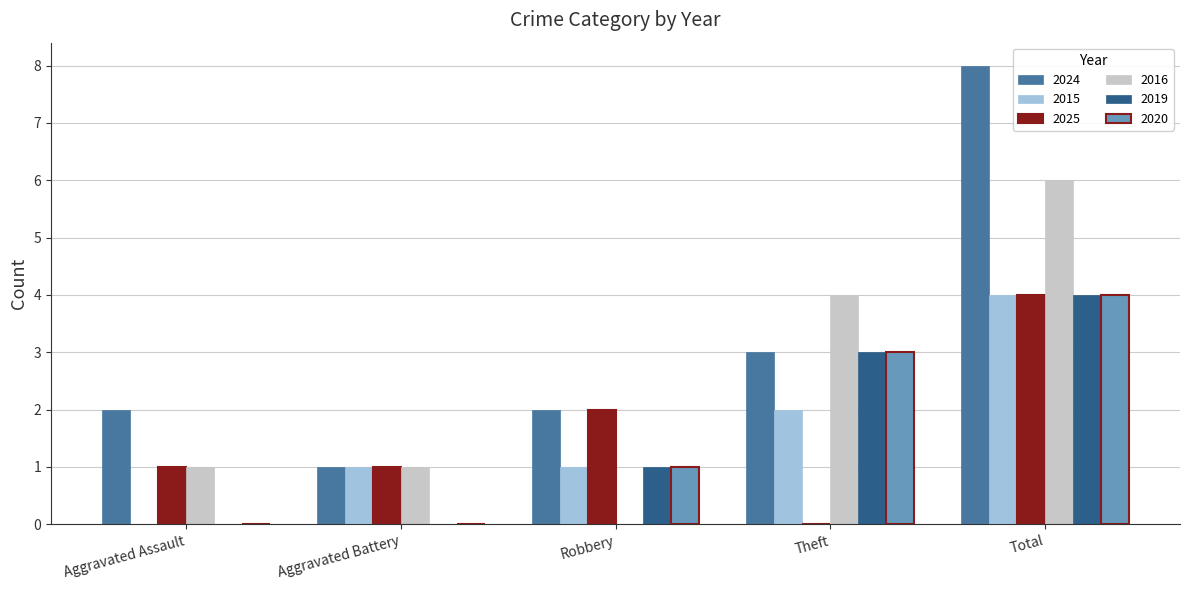

Are the bars horizontal?

No